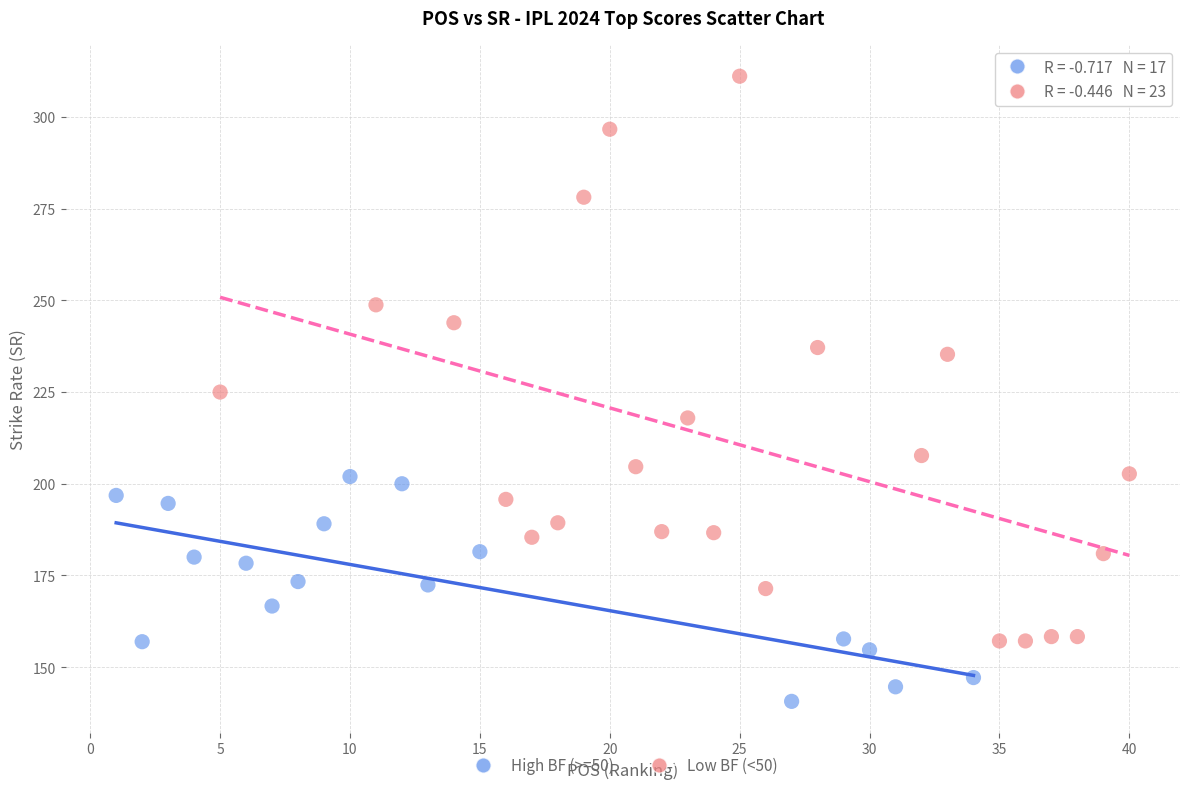

Which series has the widest spread of Y values?

Low BF (<50)